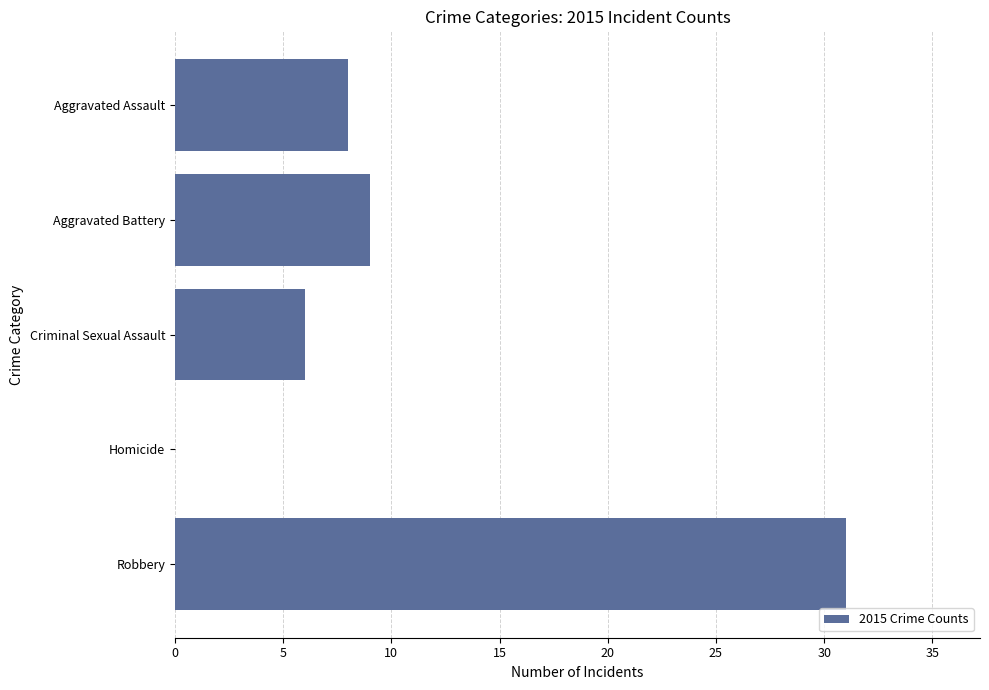

Between Criminal Sexual Assault and Aggravated Battery, which is larger?

Aggravated Battery